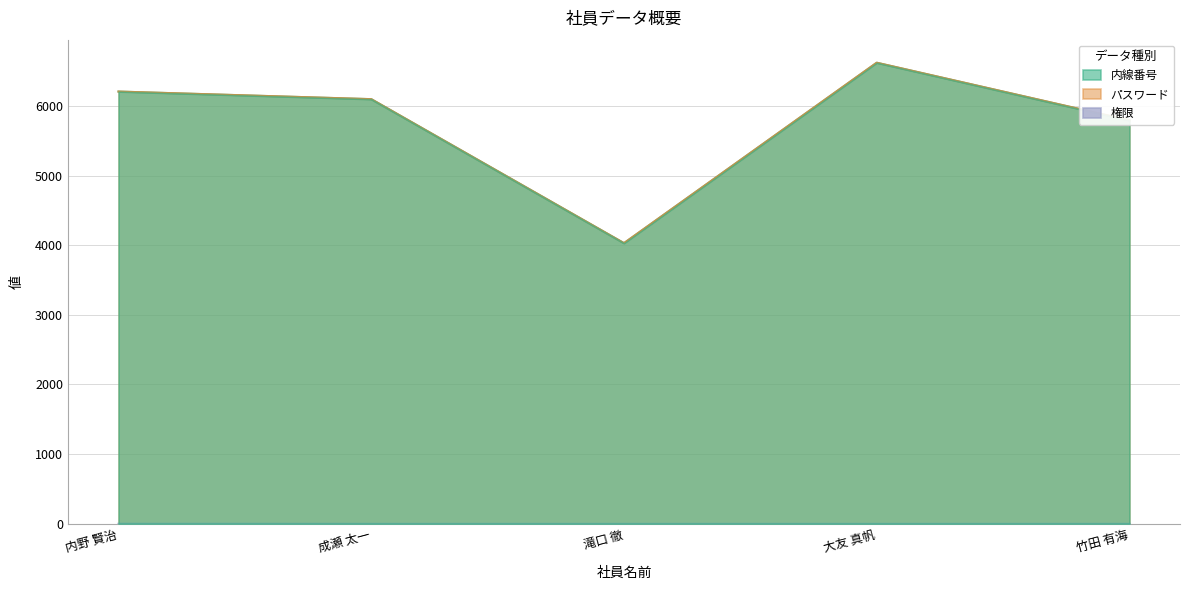

At which label is 権限 closest to 0?

成瀬 太一